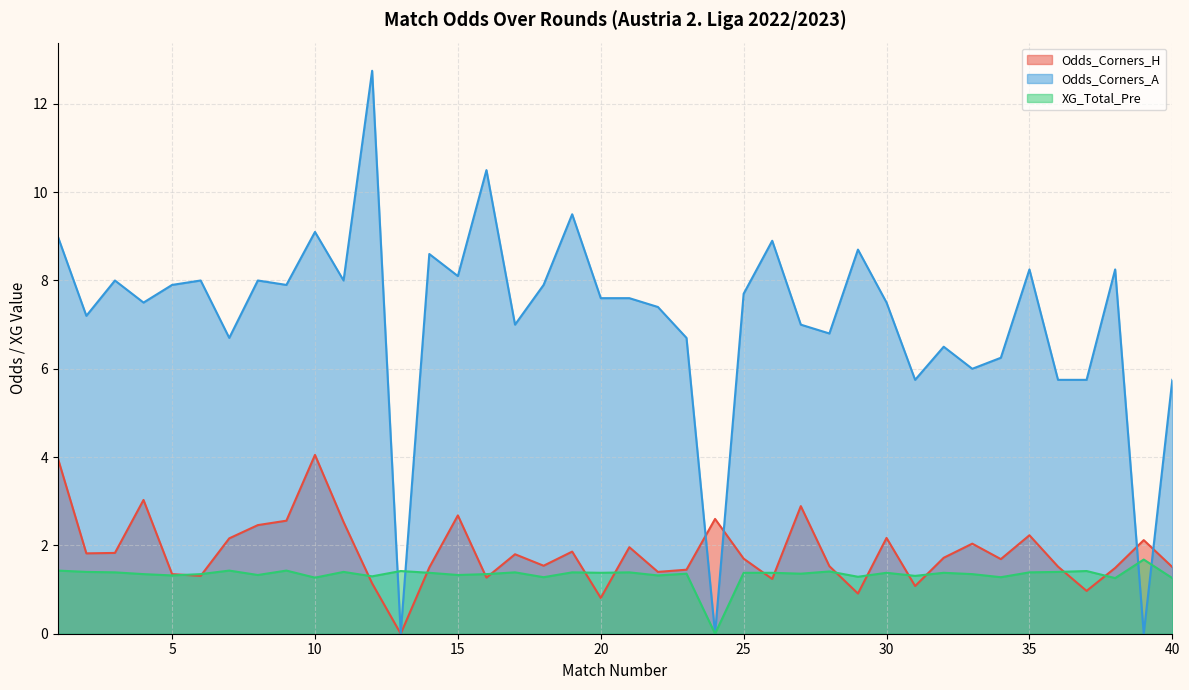

What is the difference between the XG_Total_Pre values at 27 and 10?

0.1